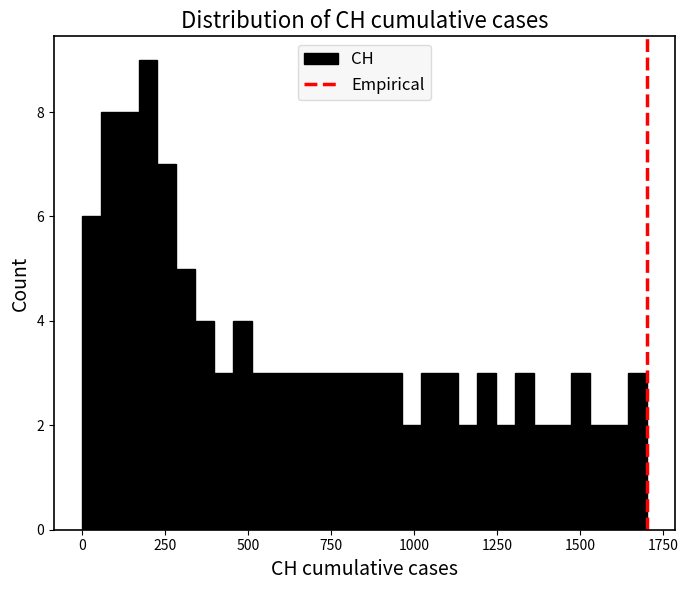

Read against the x-axis, roughly where is the centre of the tallest bar?

200